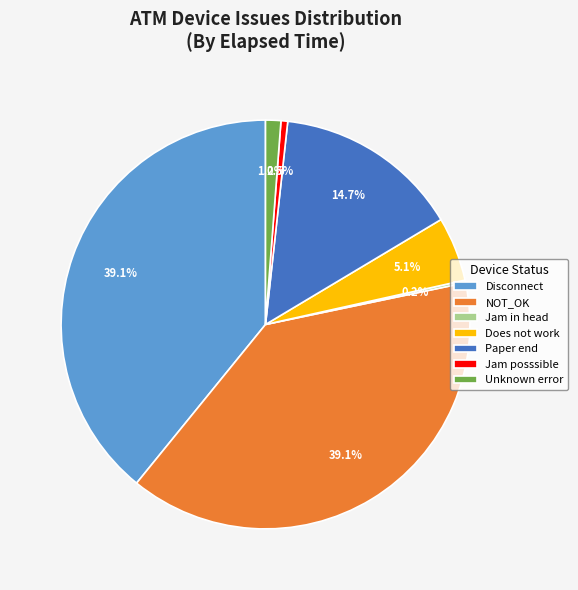

Is the sum of Paper end and Jam posssible greater than half?

No